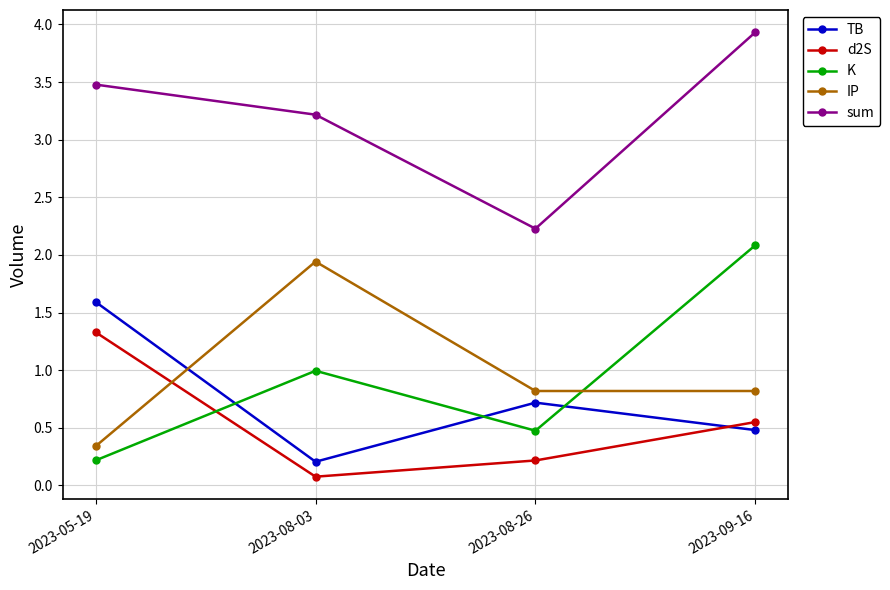

True or false: K and sum intersect in this chart.

False